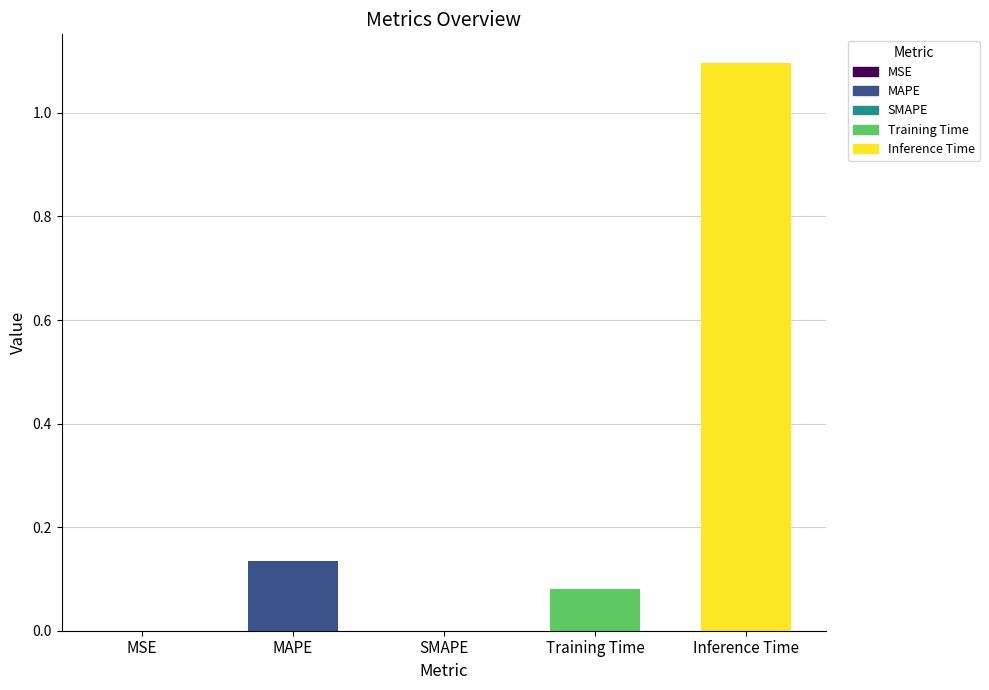

True or false: the data shows 0.0 at SMAPE.

True